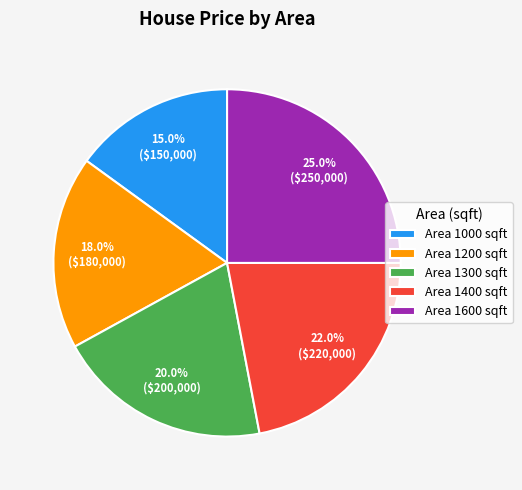

How many slices are in this pie chart?

5